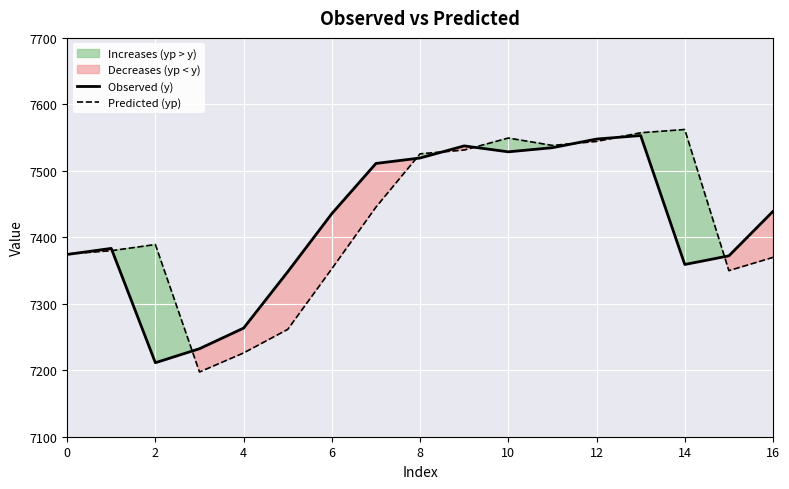

The value of Predicted (yp) at 10 is 7549.3. True or false?

True